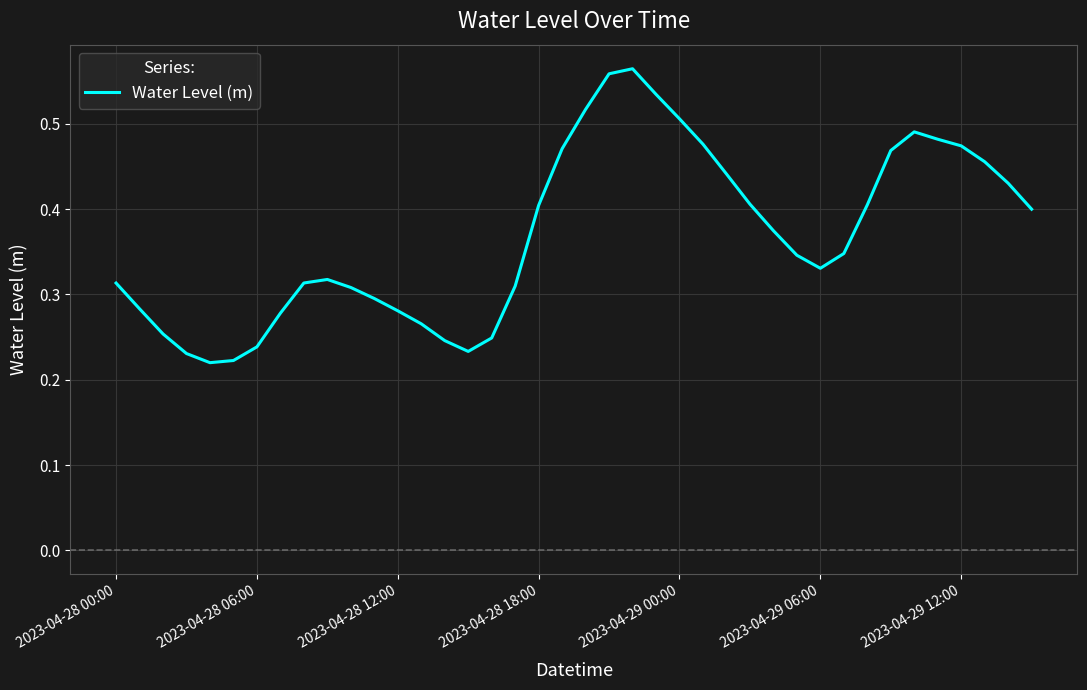

Is this an area chart (filled region under the line)?

No